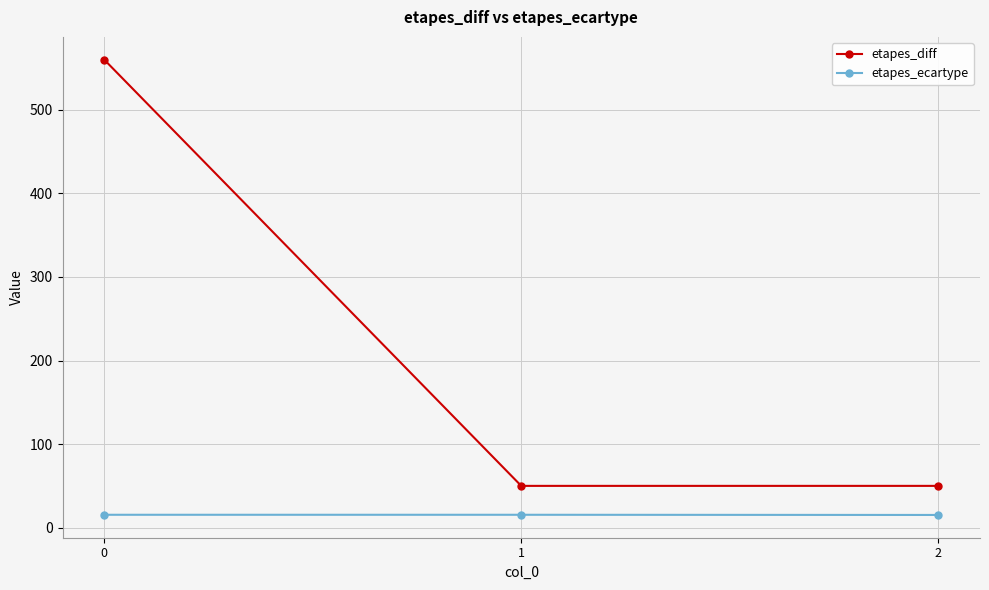

How many data points in etapes_diff are above 50?

1